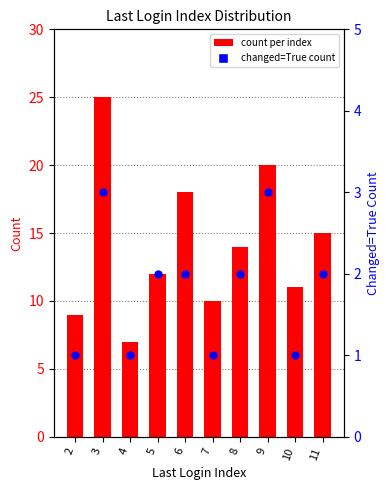

Which series has the largest Y range (max minus min)?

count